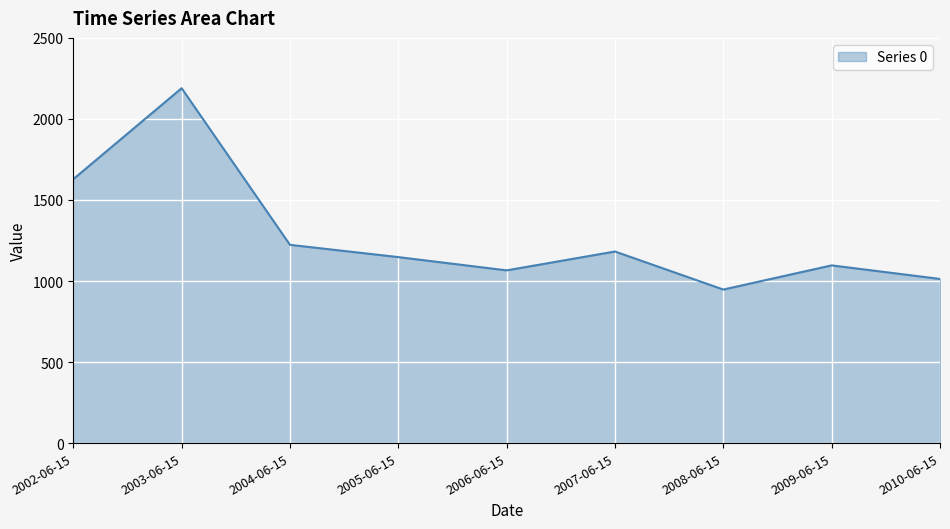

True or false: the data shows 312.4 at 2008-06-15.

False